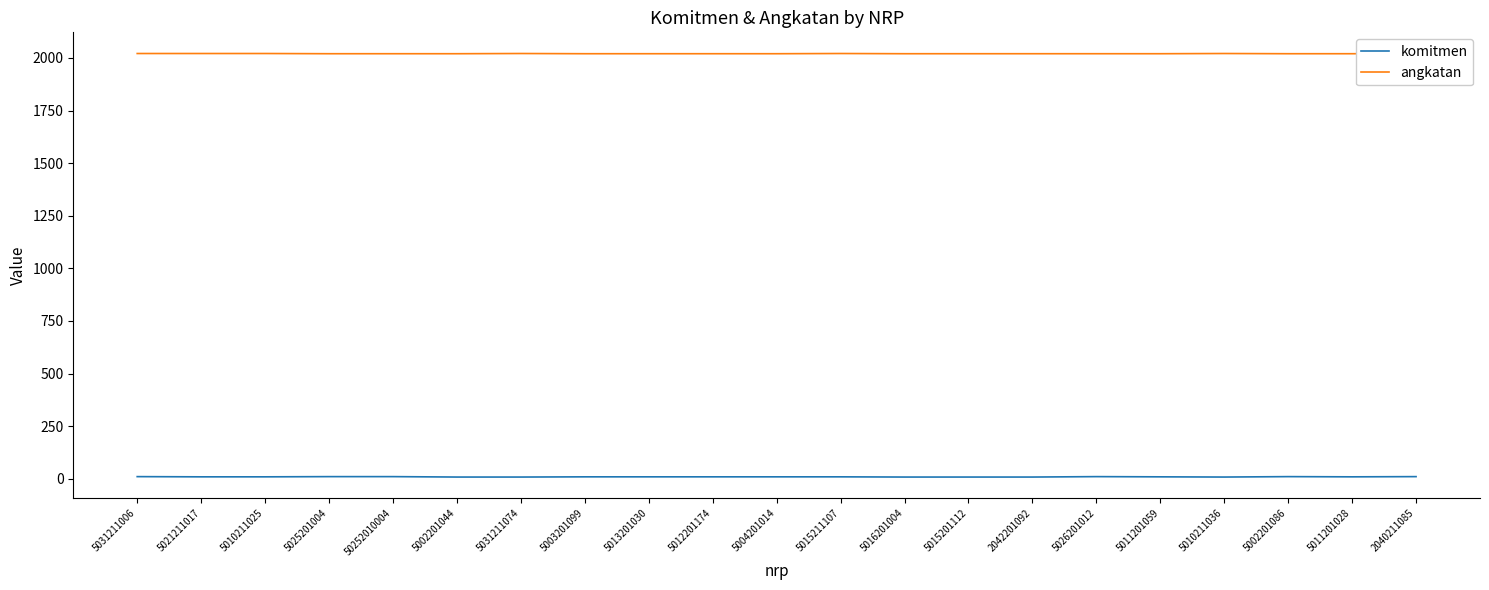

Rank the series by their maximum value, from highest to lowest.

angkatan, komitmen